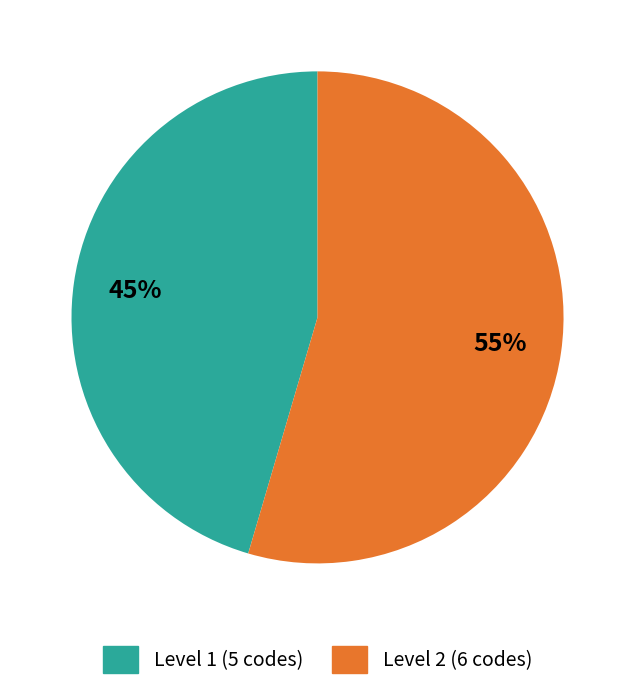

To the nearest percent, what portion does Level 2 (6 codes) represent?

55%